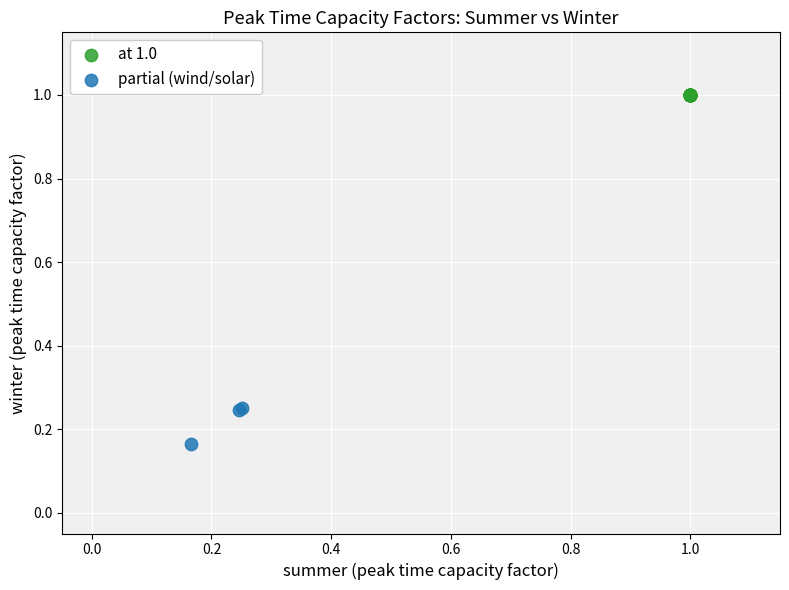

Which series contains the highest Y value?

at 1.0